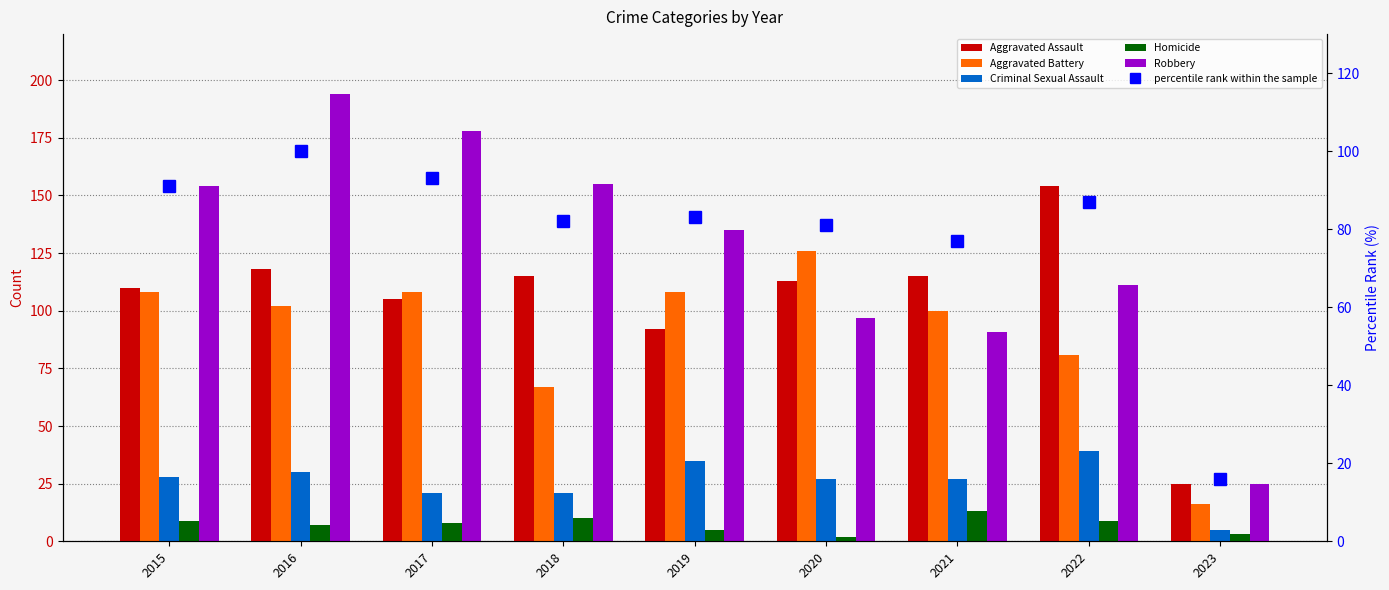

Rank the series by their maximum value, from highest to lowest.

Robbery, Aggravated Assault, Aggravated Battery, percentile rank within the sample, Criminal Sexual Assault, Homicide